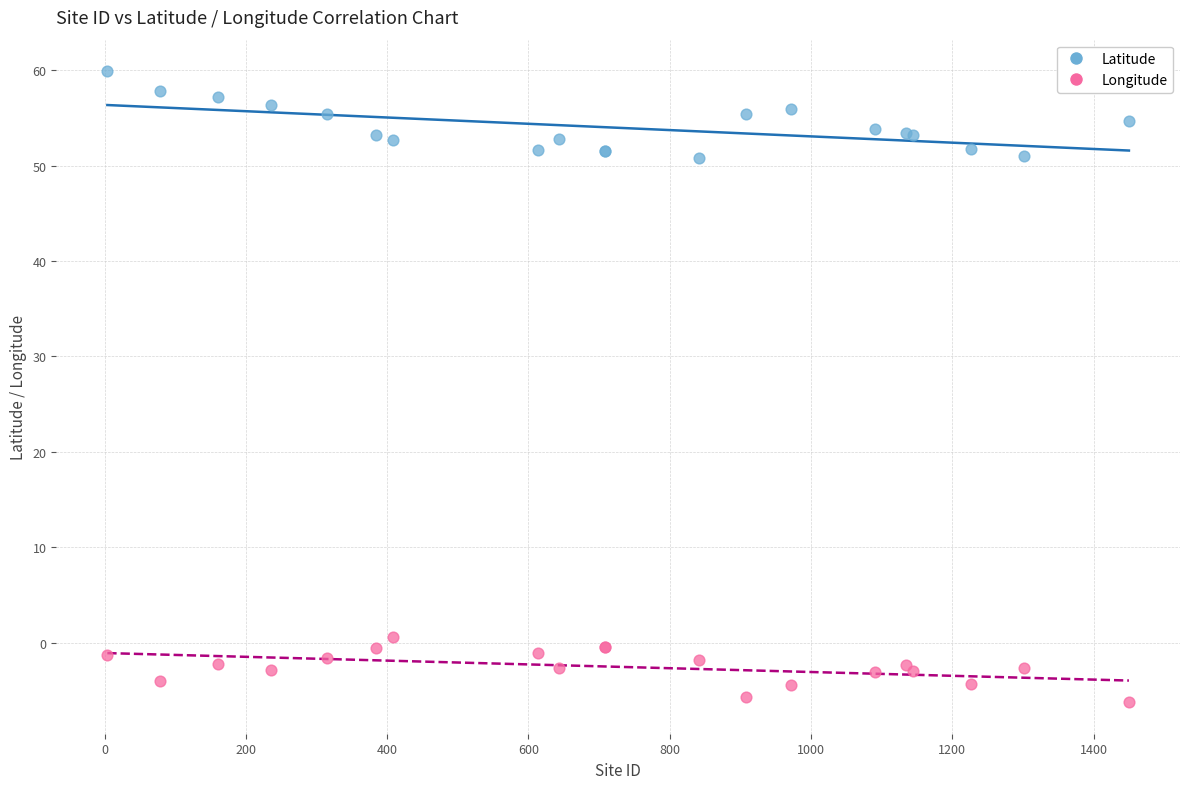

What is the X range (max minus min) for the scatter plot?

1446.0